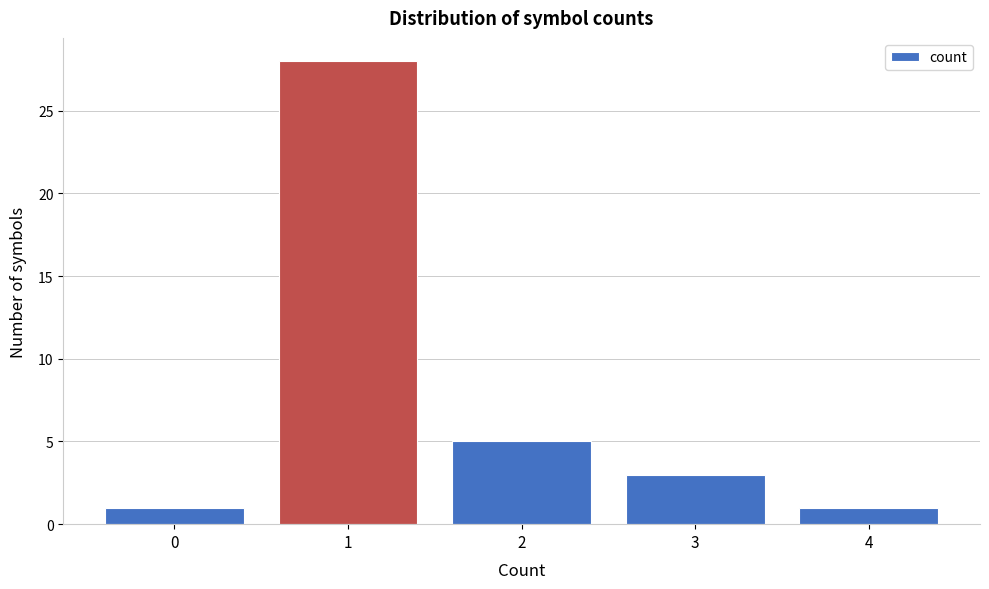

Reading right to left, what are all the values shown in this chart?

4=1	3=3	2=5	1=28	0=1